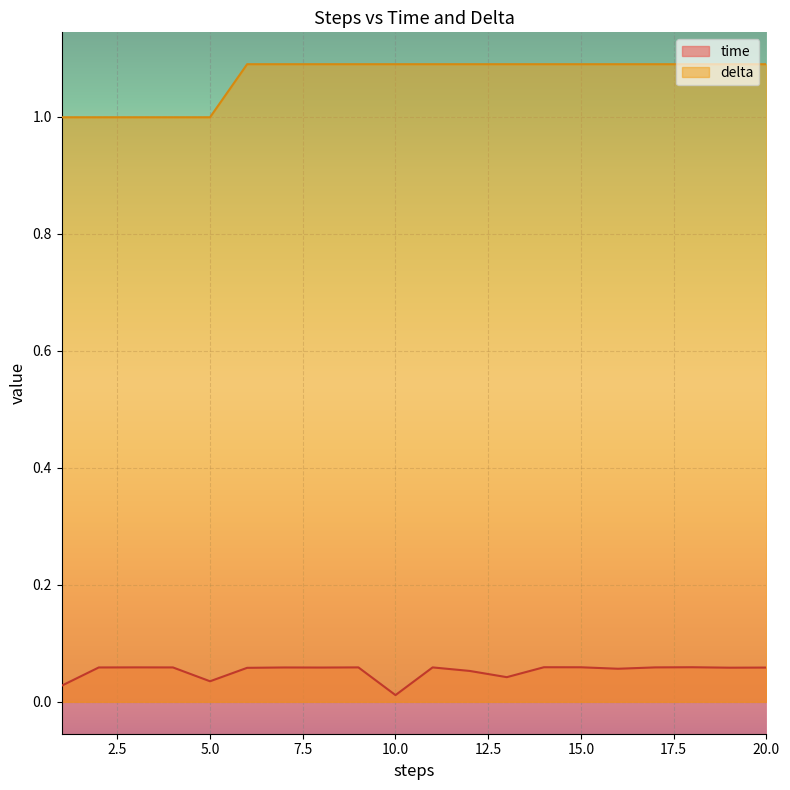

Which series changed the most between 1 and 20?

delta